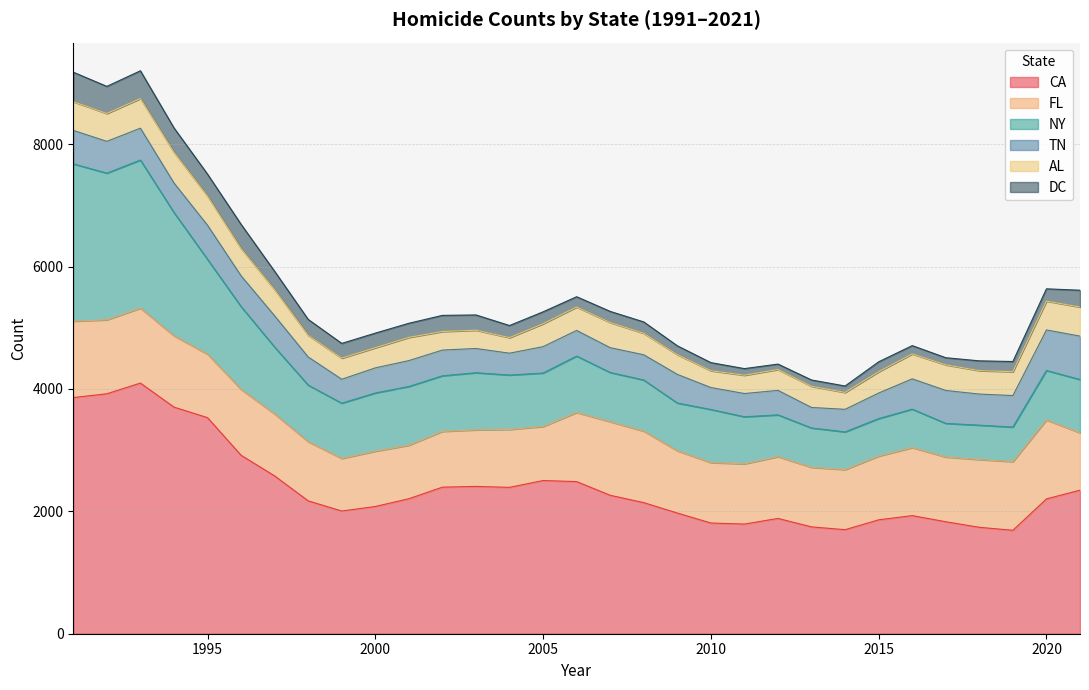

Which category has the highest value across all series?

1993